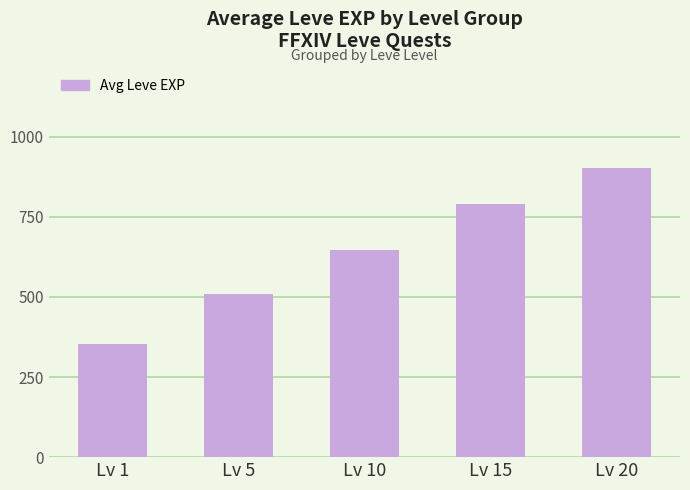

Reading right to left, list all the values displayed in this chart.

Lv 20=903	Lv 15=791	Lv 10=646	Lv 5=508	Lv 1=352